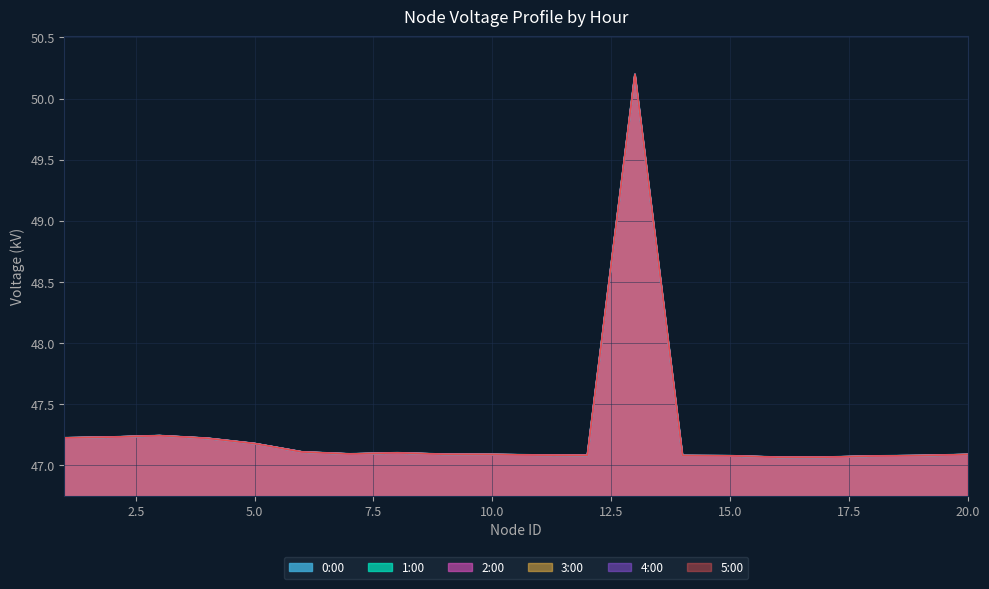

Which category has the lowest value across all series?

16